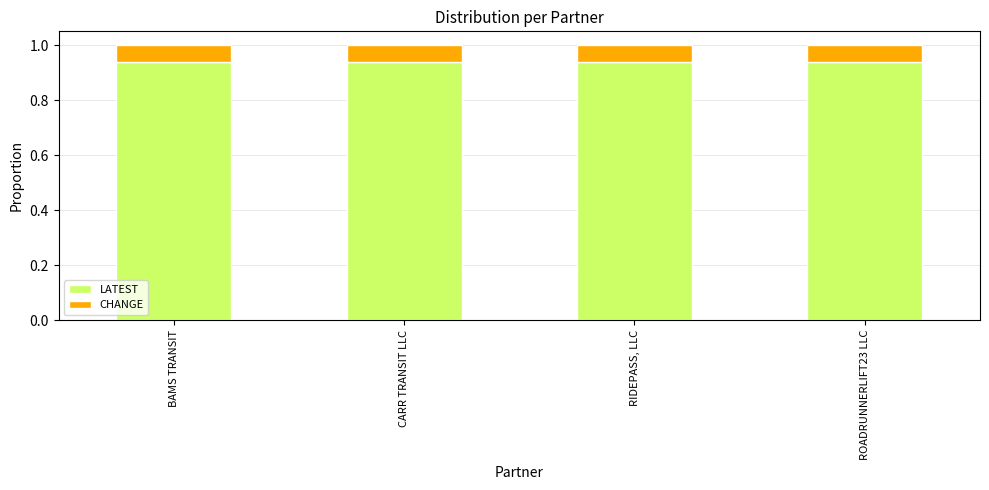

What is the sum of the LATEST values at CARR TRANSIT LLC and ROADRUNNERLIFT23 LLC?

1.9